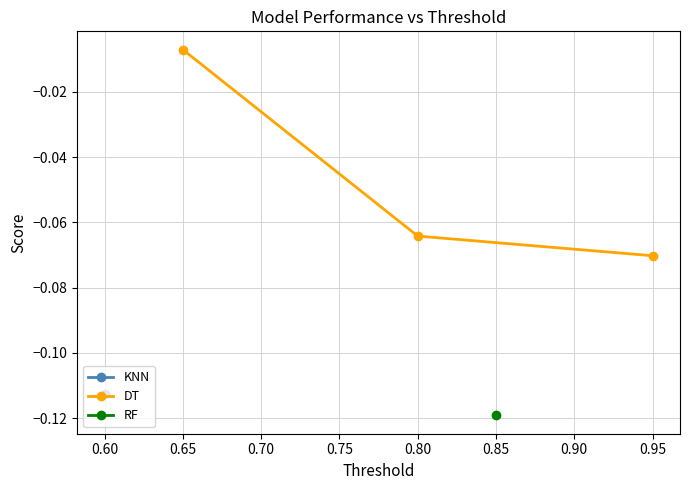

At which label is DT closest to 0?

0.65